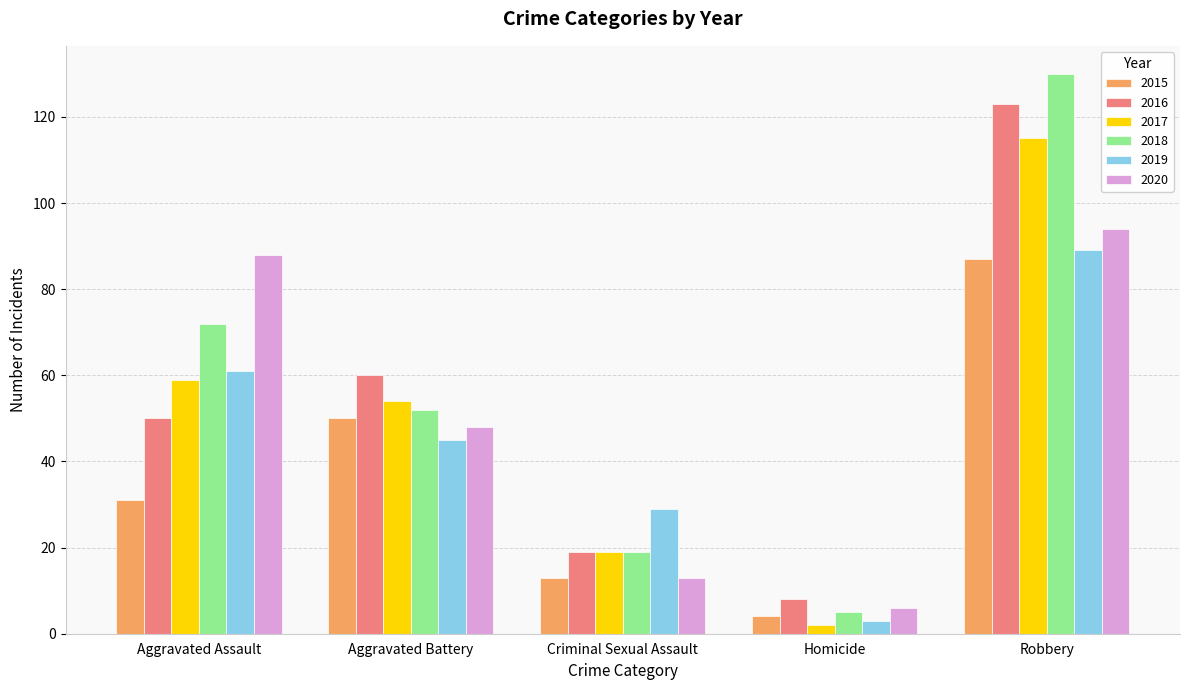

Is the value of 2019 at Robbery greater than the value of 2016 at Aggravated Battery?

Yes